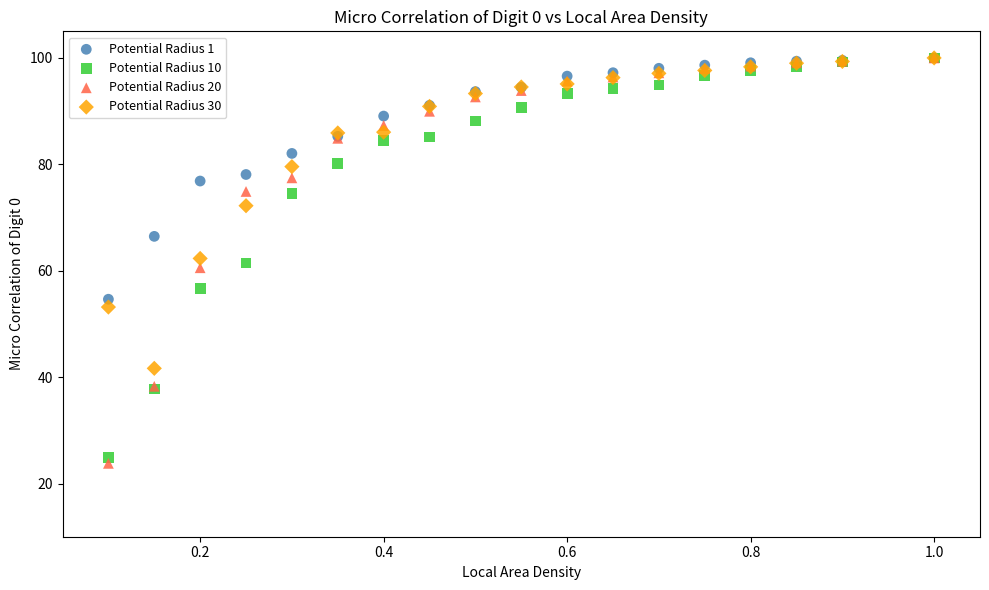

In the Potential Radius 30 series, what Y value is closest to 70?

72.2